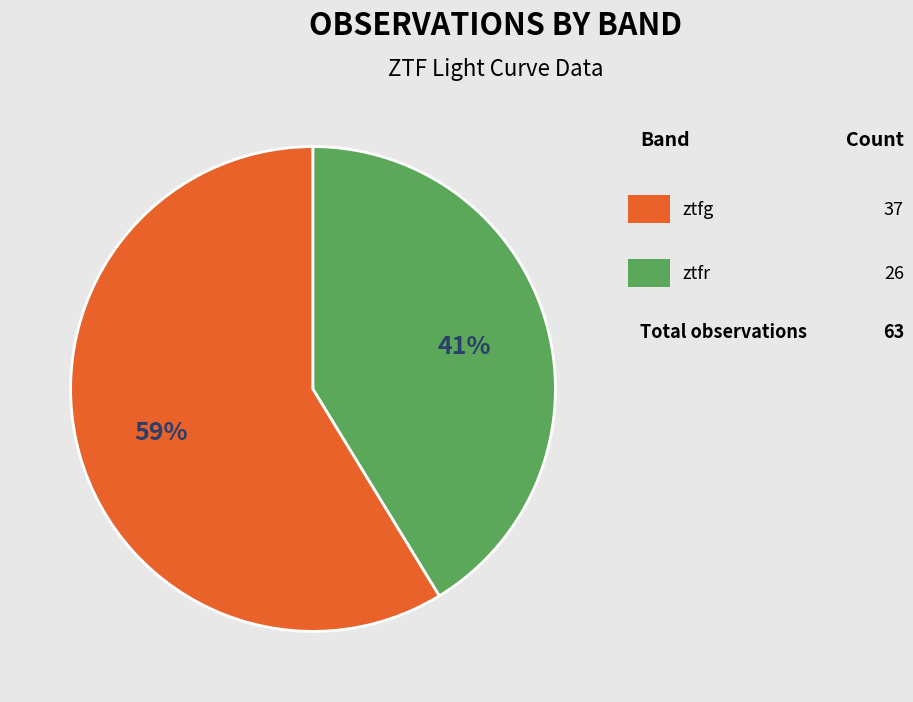

Is there a majority slice in this chart?

Yes